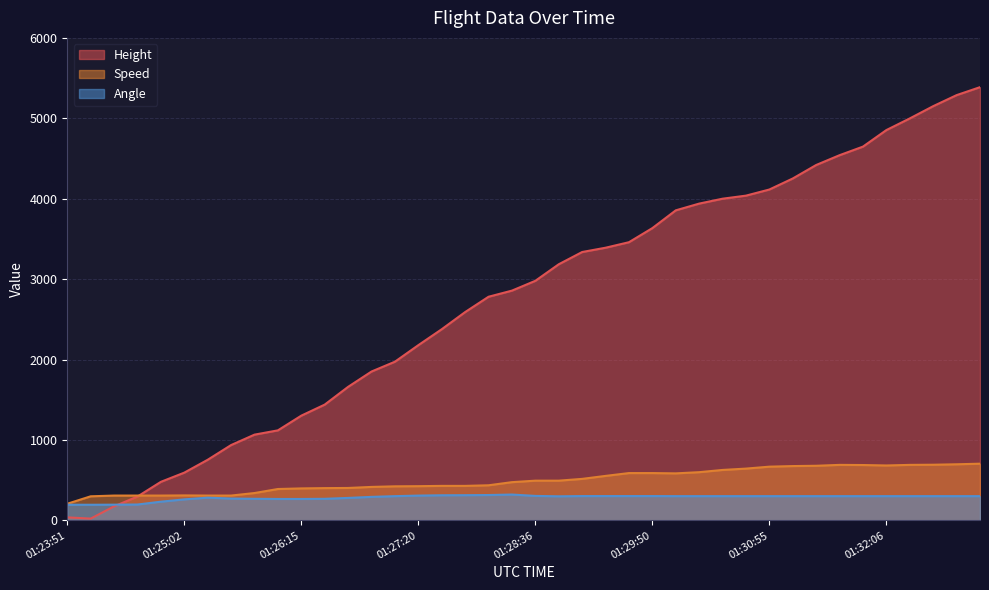

True or false: Speed and Angle intersect in this chart.

False